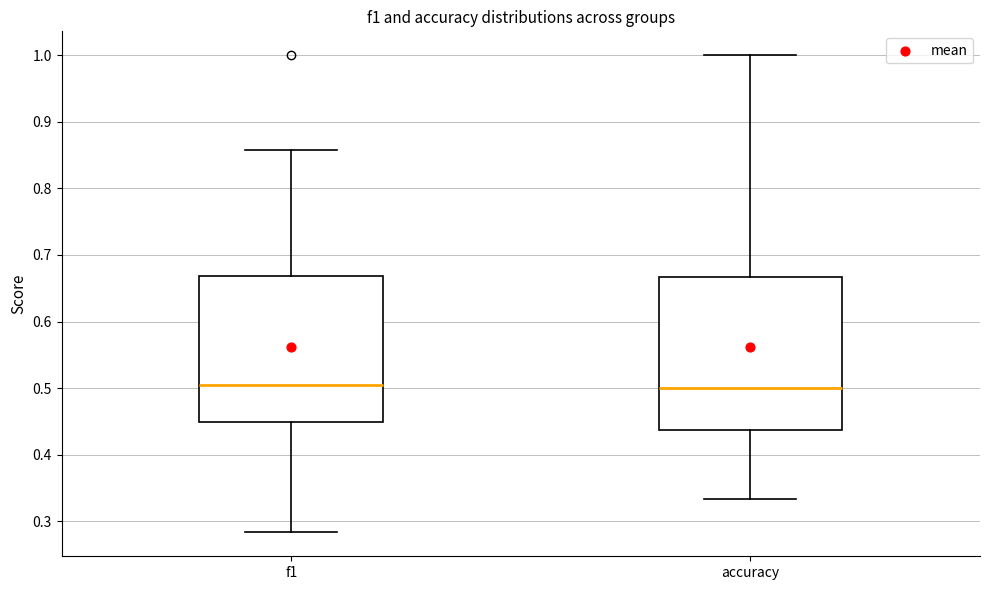

Reading left to right, transcribe this box plot: for each box, give where its median line is, the range the box spans, and where its two whiskers end, as read against the y-axis. The values are not printed on the chart, so give them approximately, as read against the axis.

f1: median 0.51, box 0.45 to 0.67, whiskers 0.28 to 0.86
accuracy: median 0.50, box 0.44 to 0.67, whiskers 0.33 to 1.00